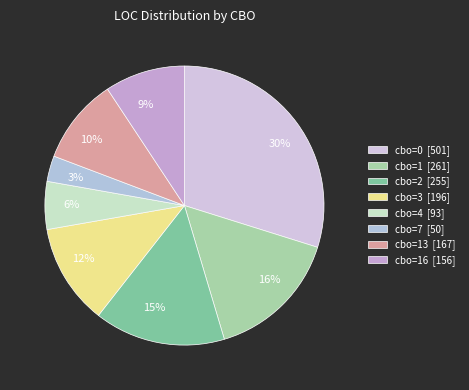

Is the sum of 12% and 9% greater than half?

No